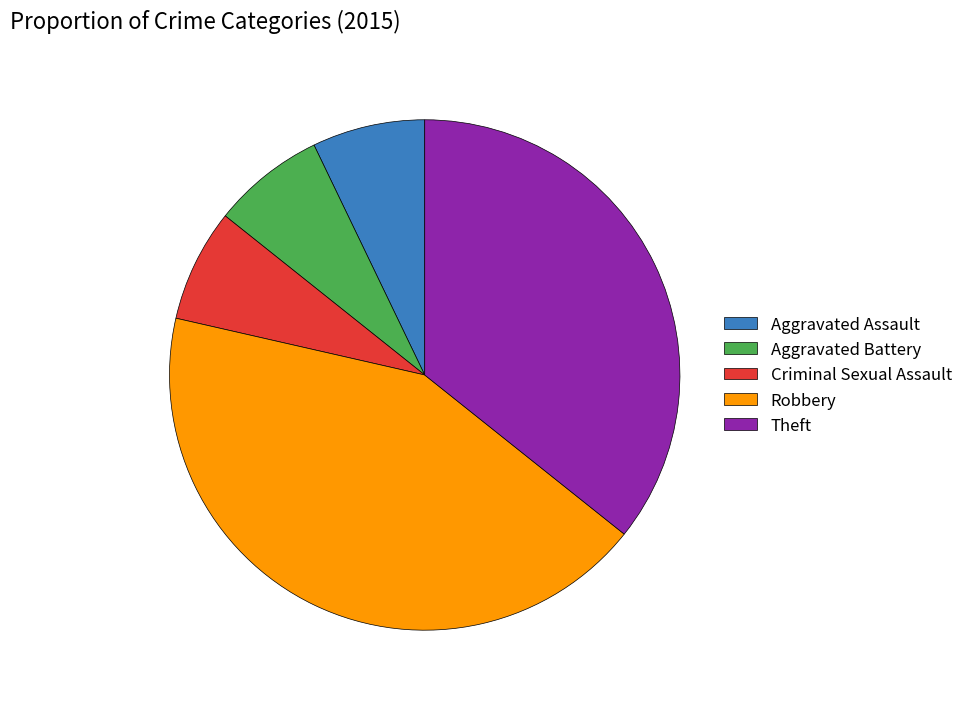

Count the number of slices in the pie.

5